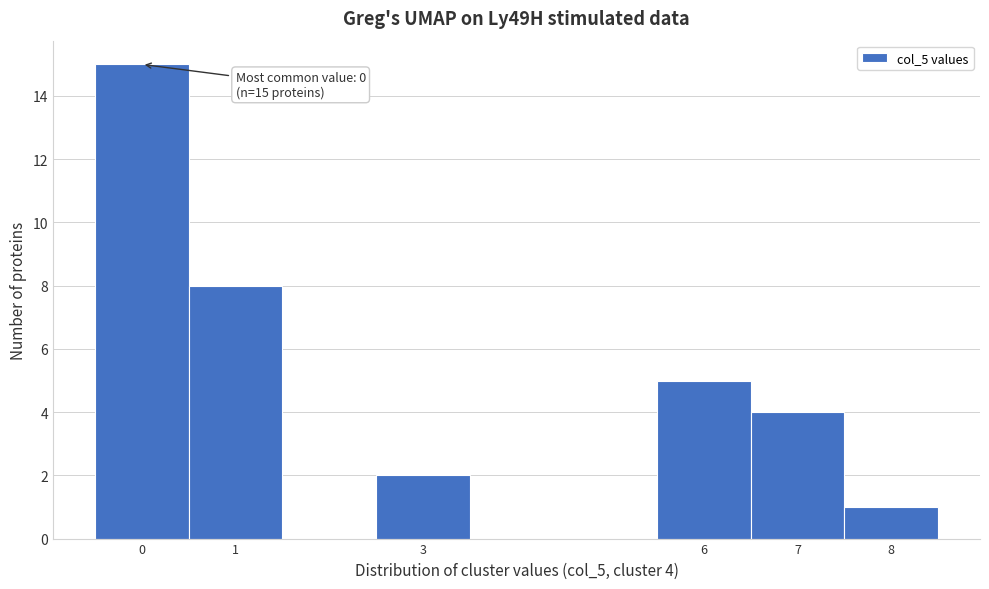

Which range on the x-axis has the tallest bar?

-0.5 to 0.5